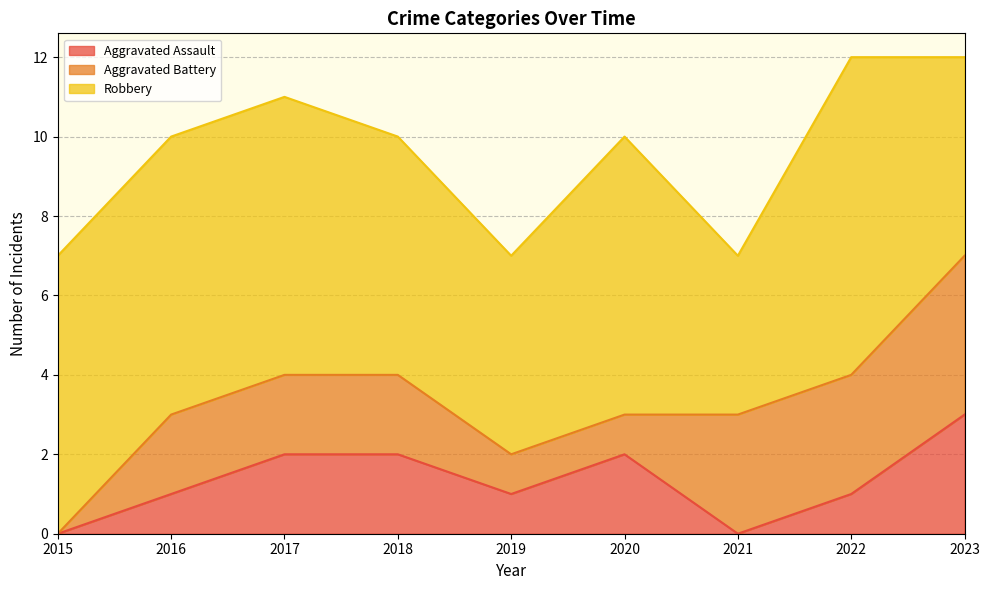

What is the sum of the Aggravated Assault values at 2021 and 2023?

3